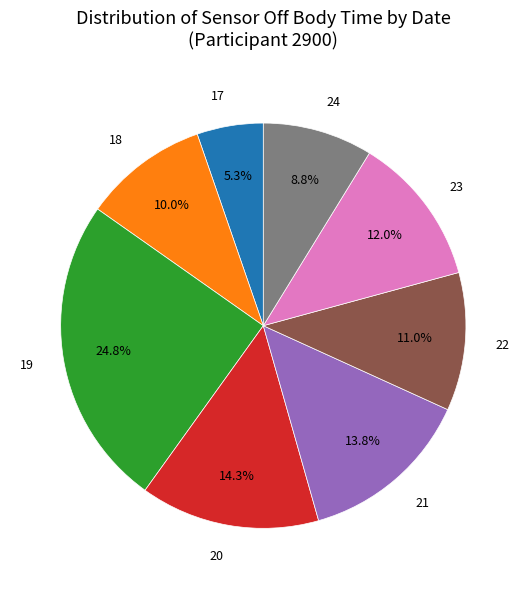

Is it true that 19 is 25% of the pie?

True